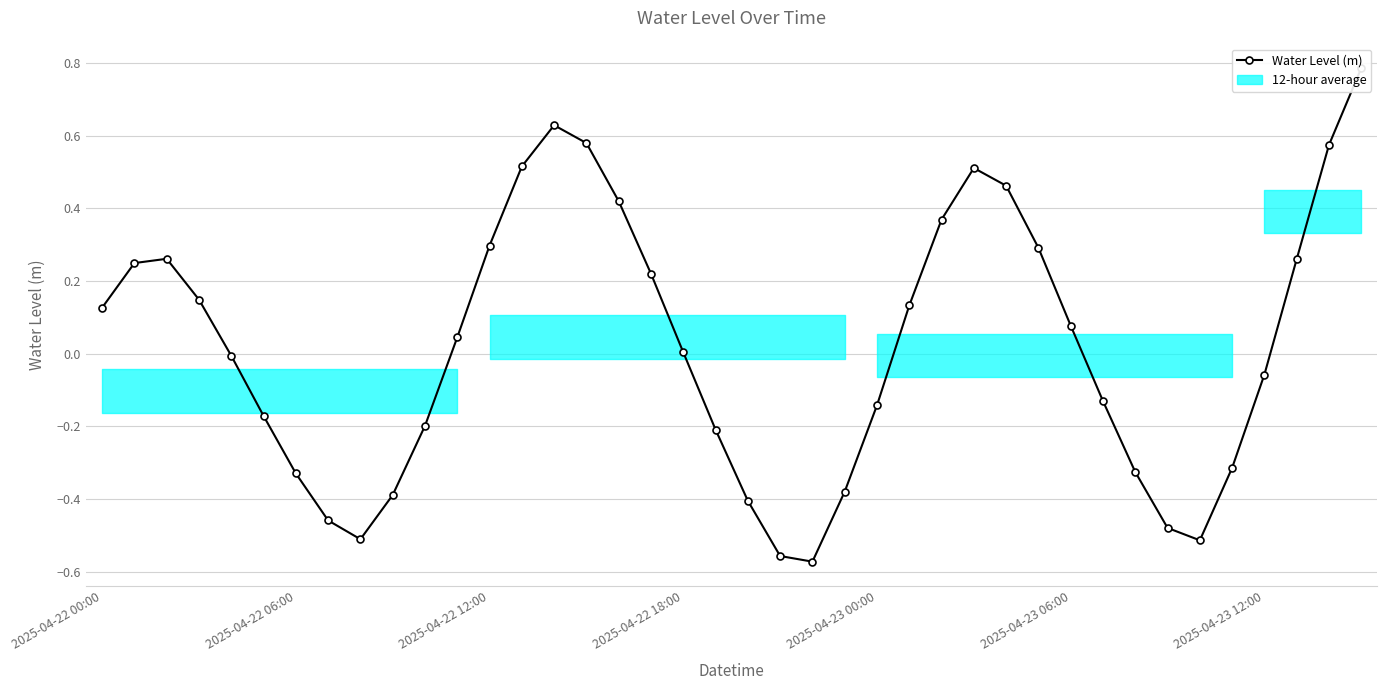

What is the difference between the second highest and second lowest values?

1.2